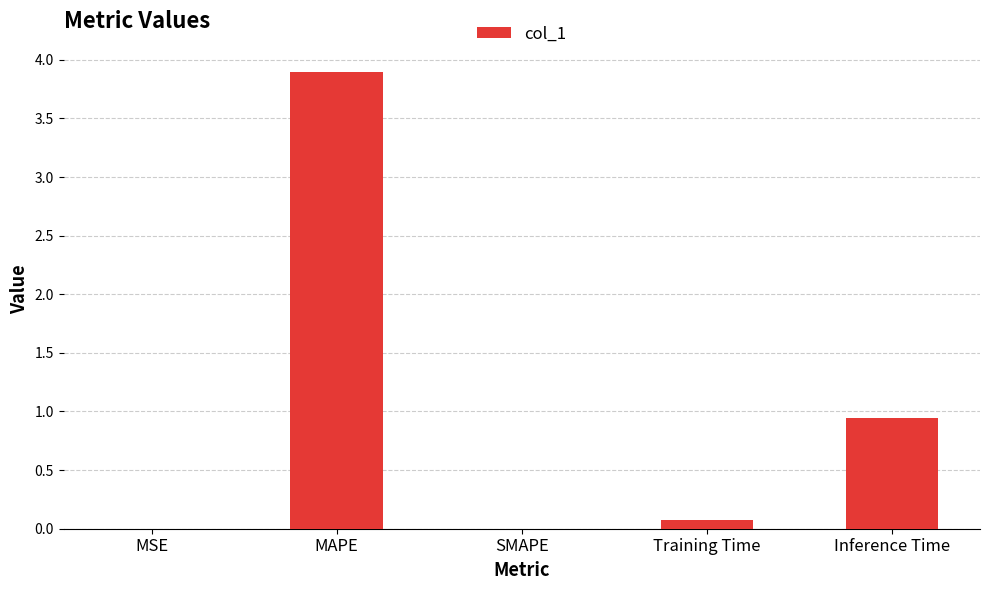

What is the maximum value shown in the chart?

3.9